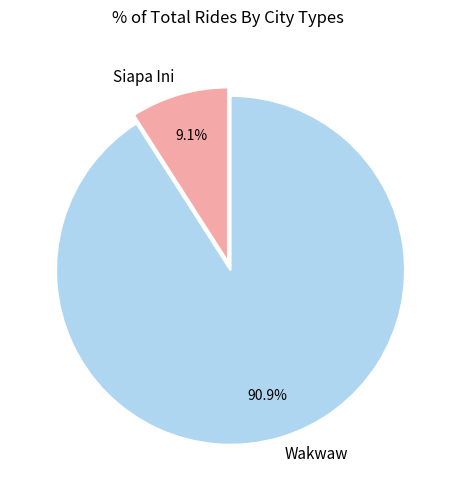

Is there any slice that represents more than half of the pie?

Yes